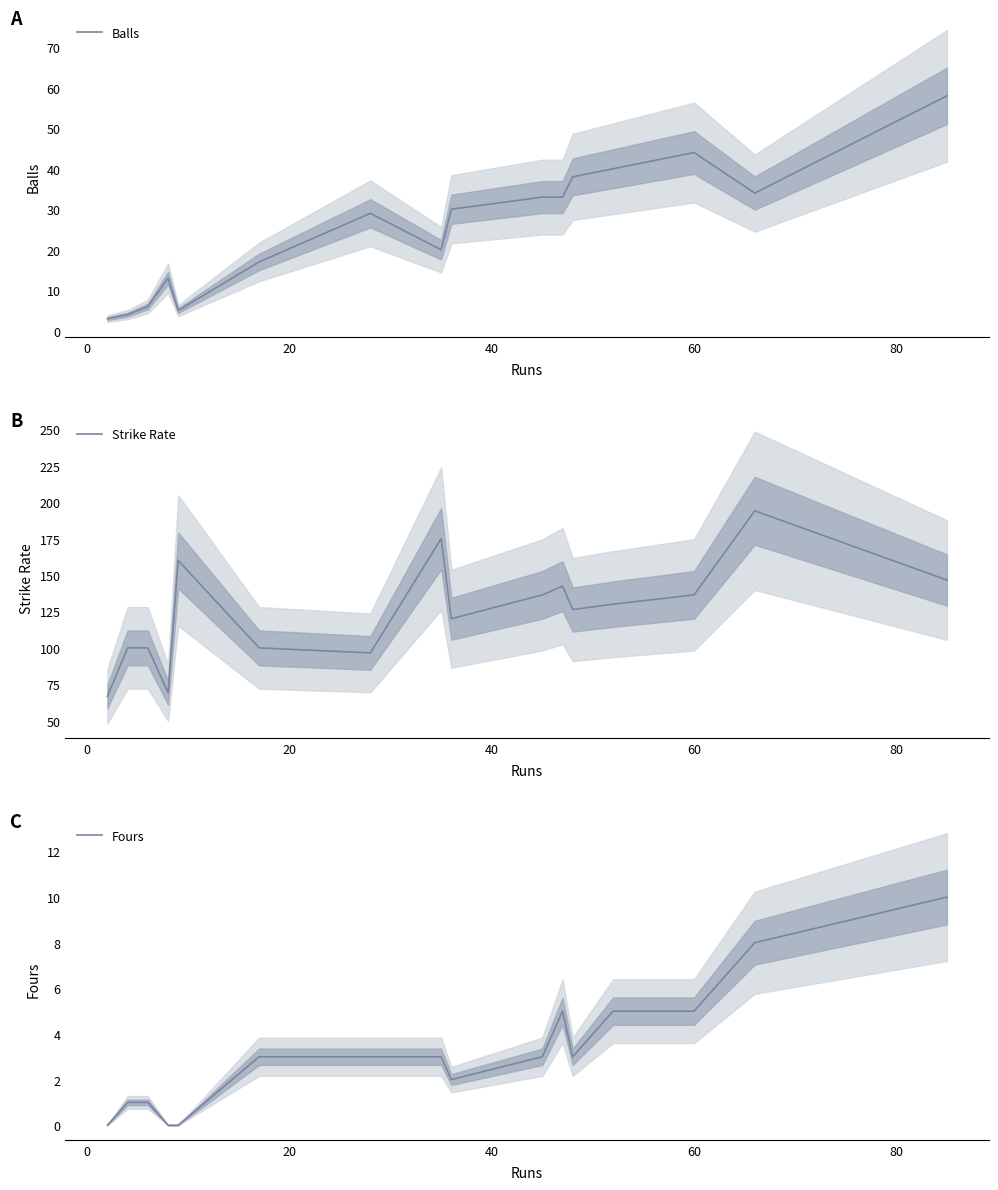

What are all the series names shown in the legend?

Balls, Strike Rate, Fours